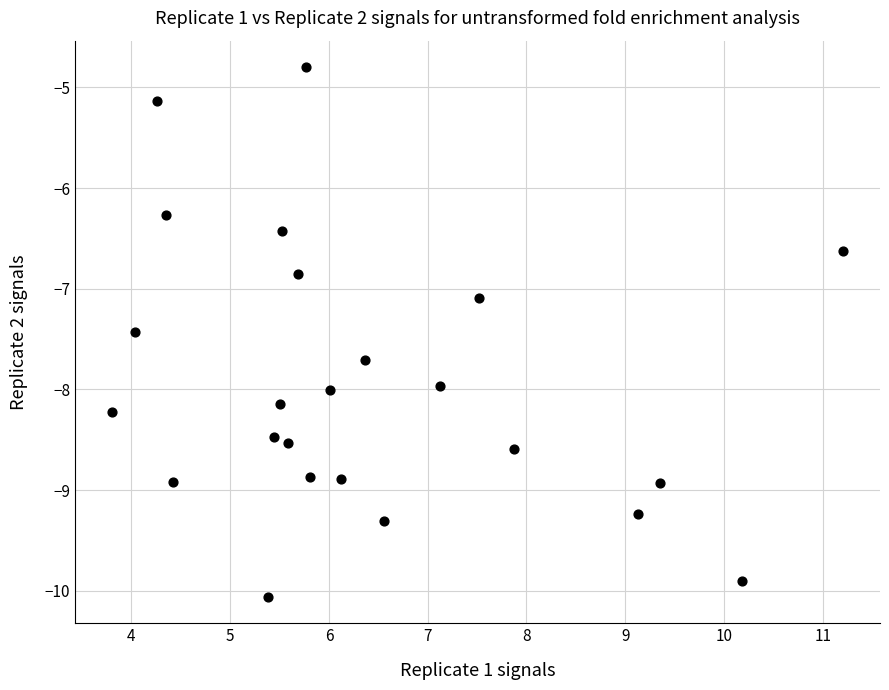

What Y value in the scatter plot is closest to -7?

-7.1